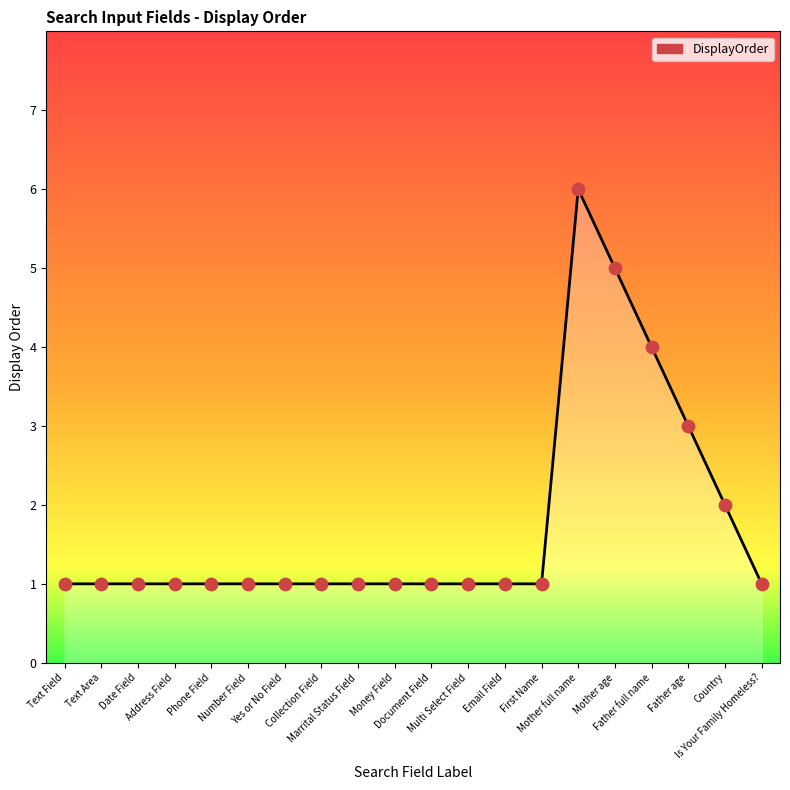

What is the change in value from Text Area to Father full name?

+3